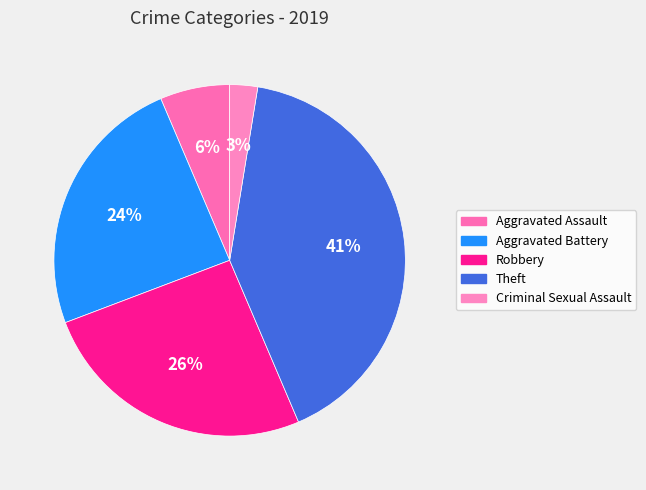

To the nearest percent, what is the difference between the largest and smallest slice percentages?

38%